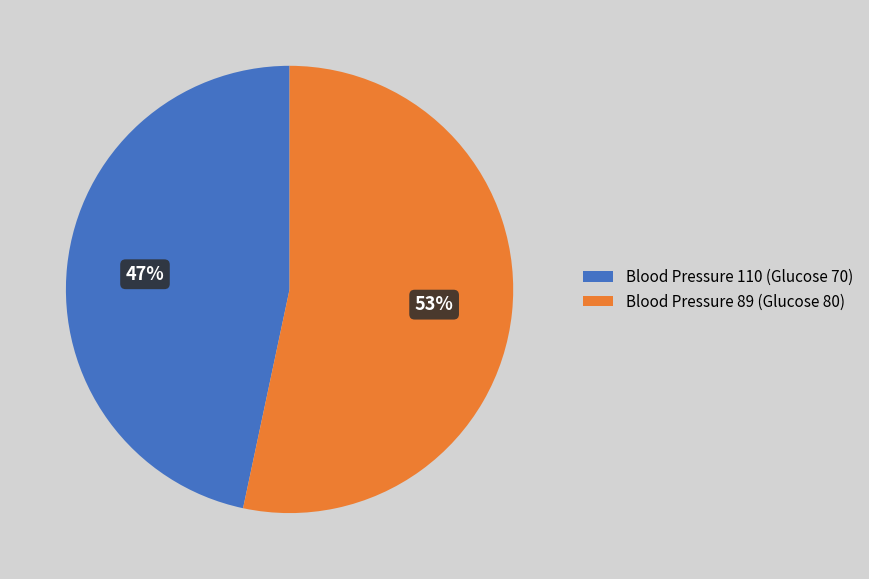

Is the sum of Blood Pressure 89 (Glucose 80) and Blood Pressure 110 (Glucose 70) greater than half?

Yes